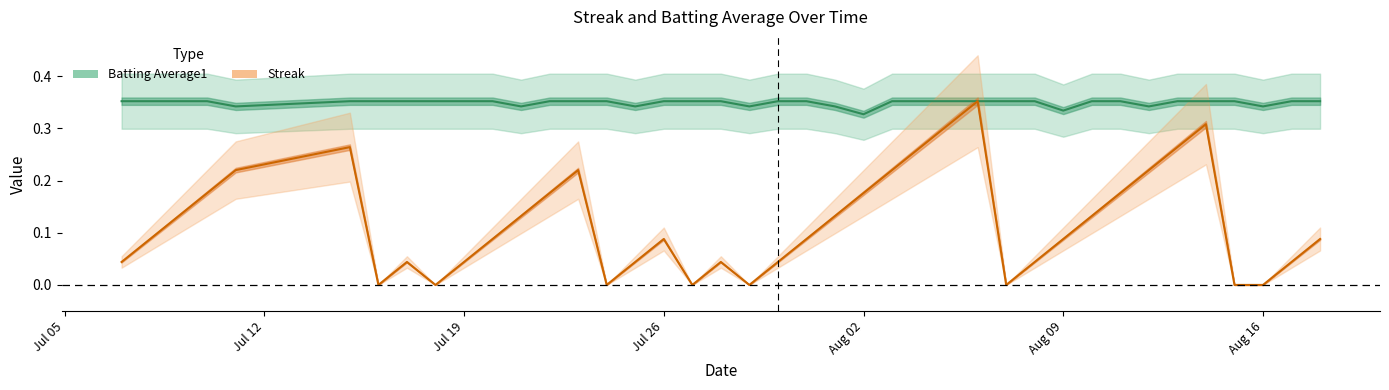

At which category does Batting Average1 reach its first local valley?

2010-07-11